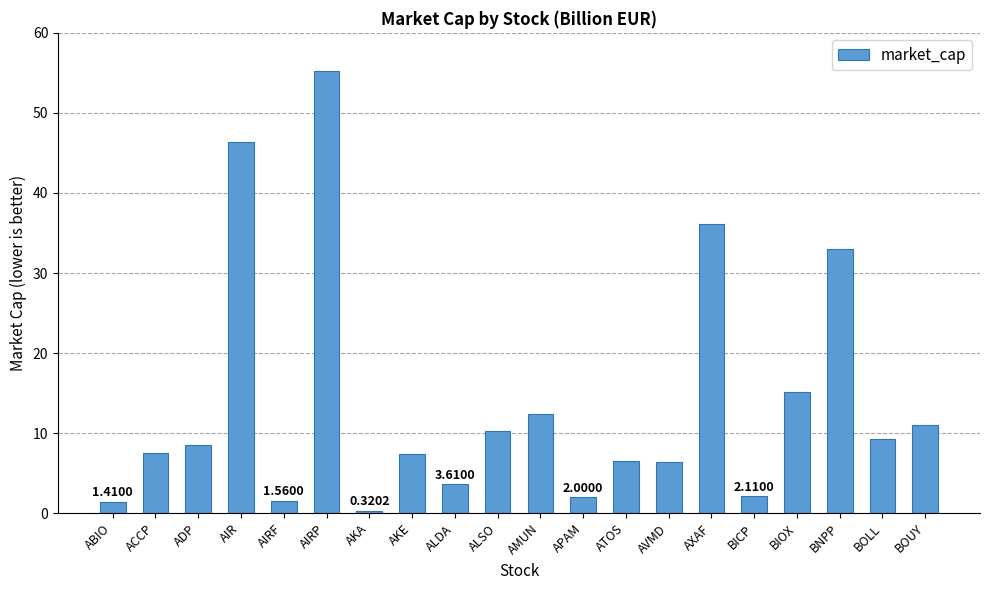

What is the label of the 13th bar from the right?

AKE